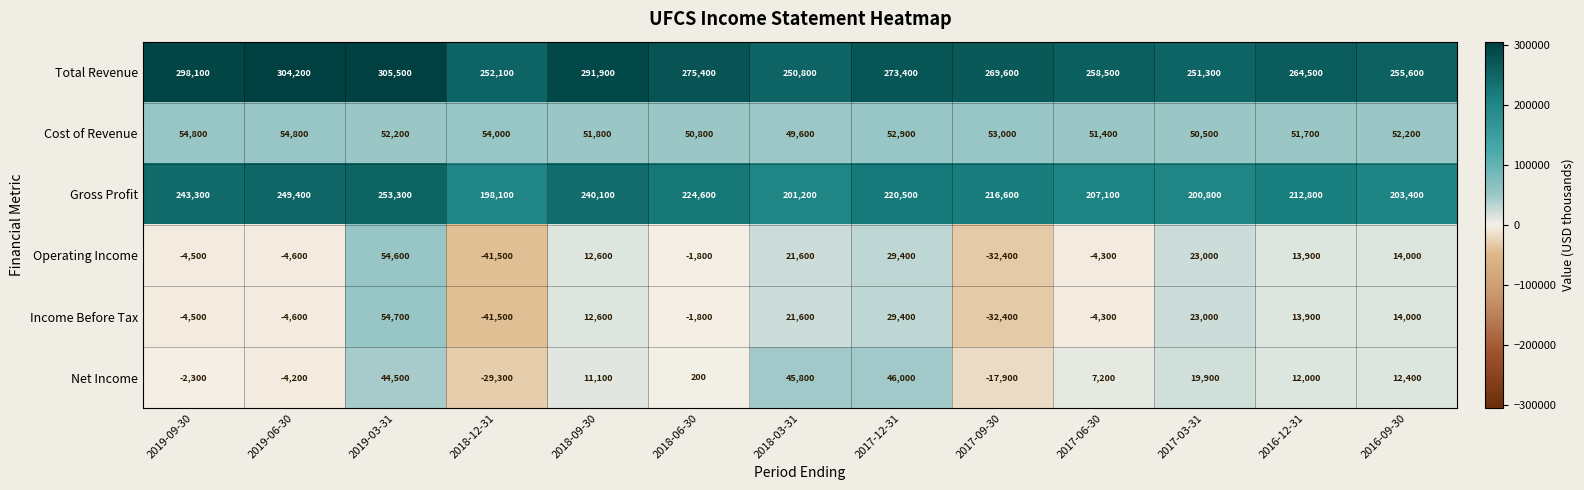

The value of Total Revenue at 2019-06-30 is 304200. True or false?

True